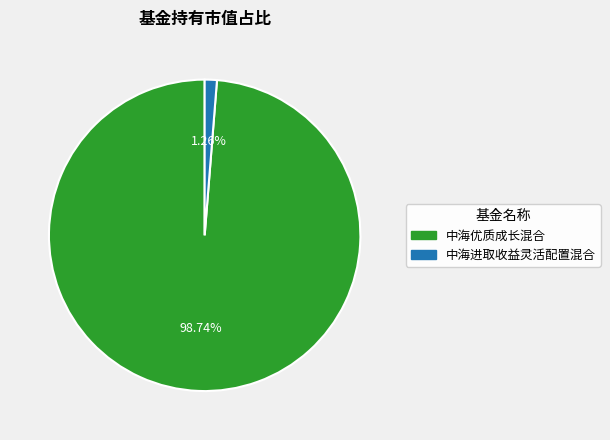

Is the sum of 中海进取收益灵活配置混合 and 中海优质成长混合 greater than half?

Yes